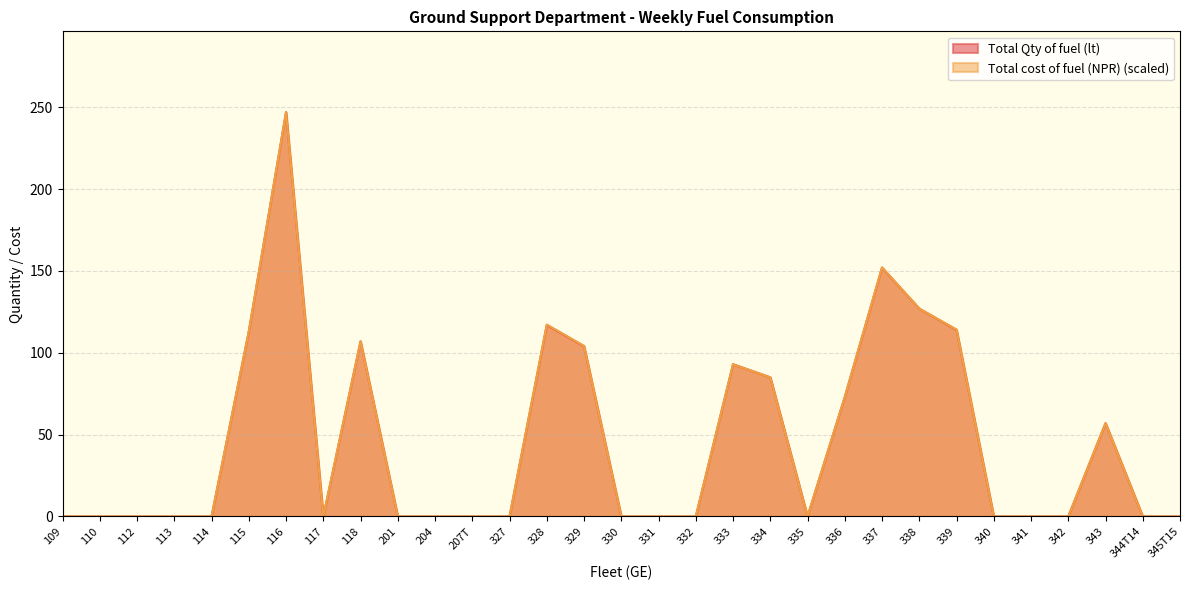

At 116, list the series in order from largest to smallest.

Total cost of fuel (NPR), Total Qty of fuel (lt)